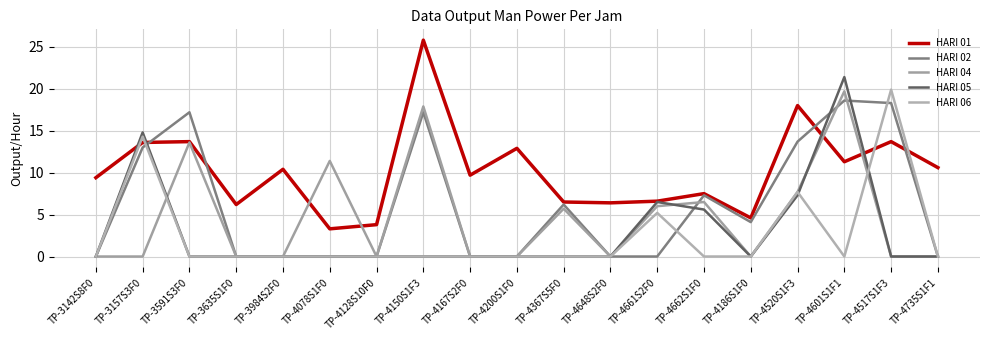

What is the difference between the second highest and second lowest values in the HARI 06 series?

14.3